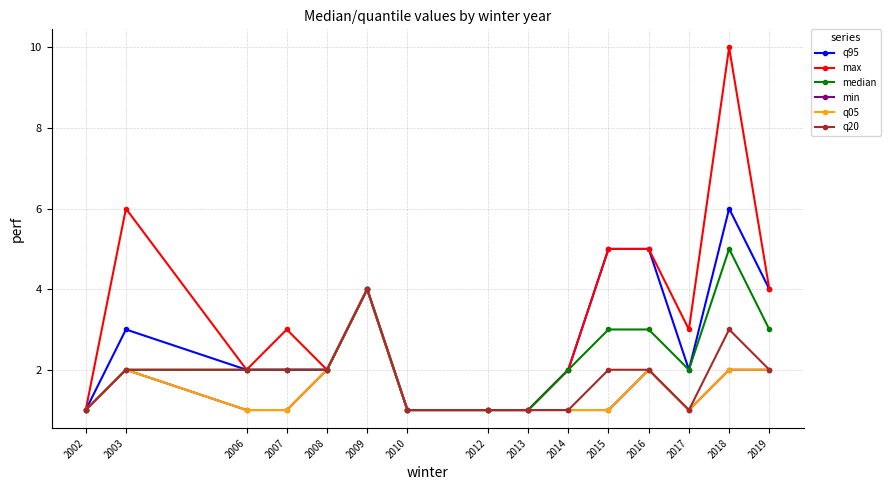

Does the chart have visible grid lines?

Yes